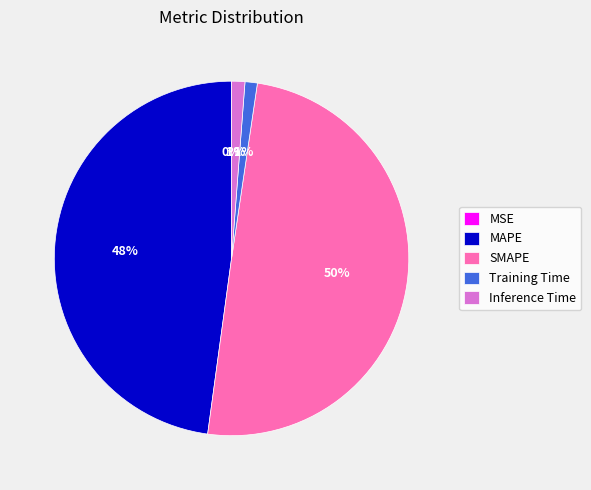

What is the largest slice in the pie chart?

SMAPE